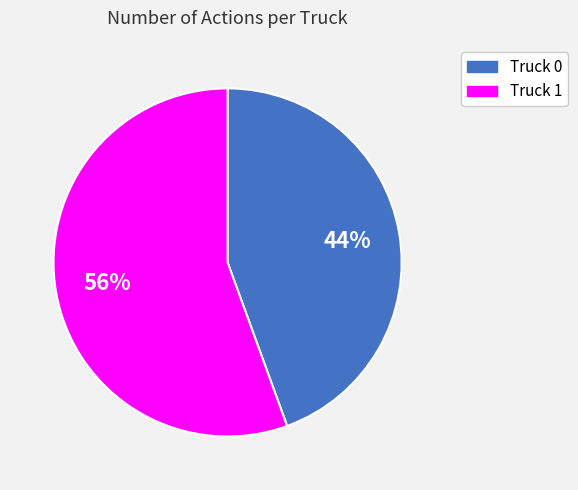

Between Truck 1 and Truck 0, which is larger?

Truck 1